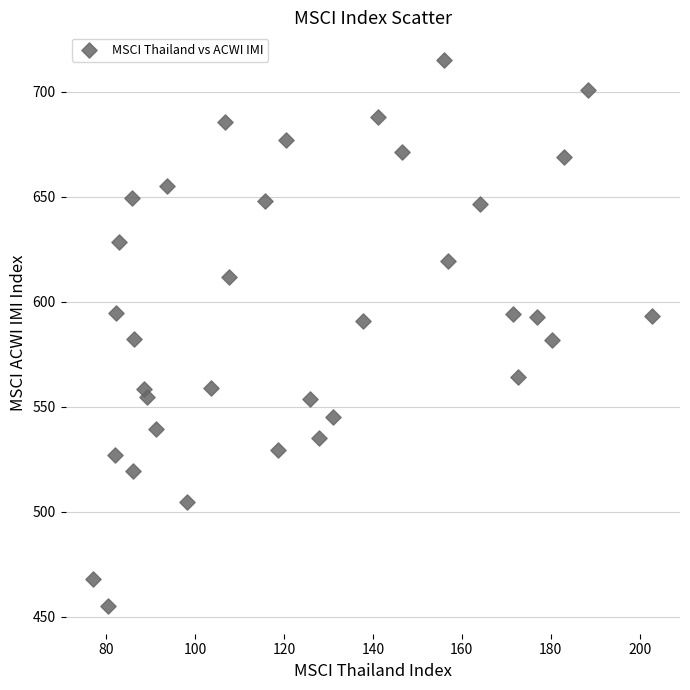

What is the range of X values (max minus min)?

125.7